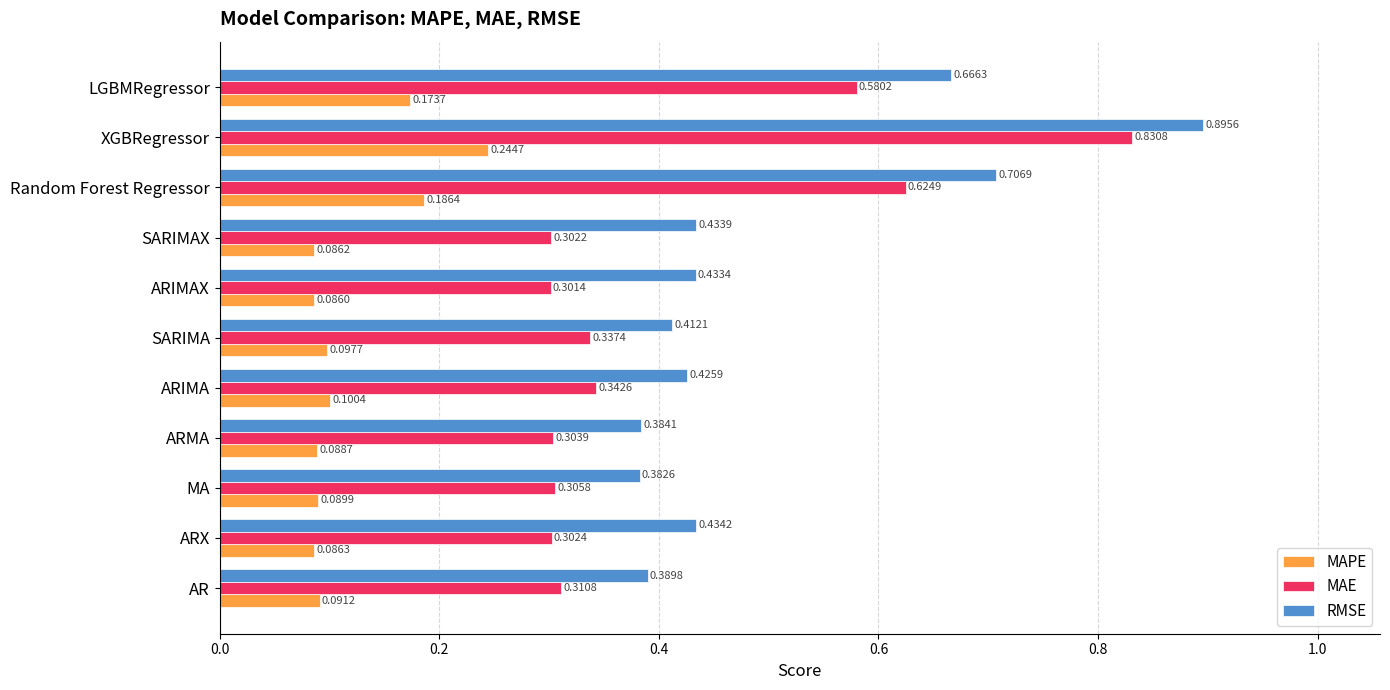

At which label is MAPE closest to 0?

ARIMAX